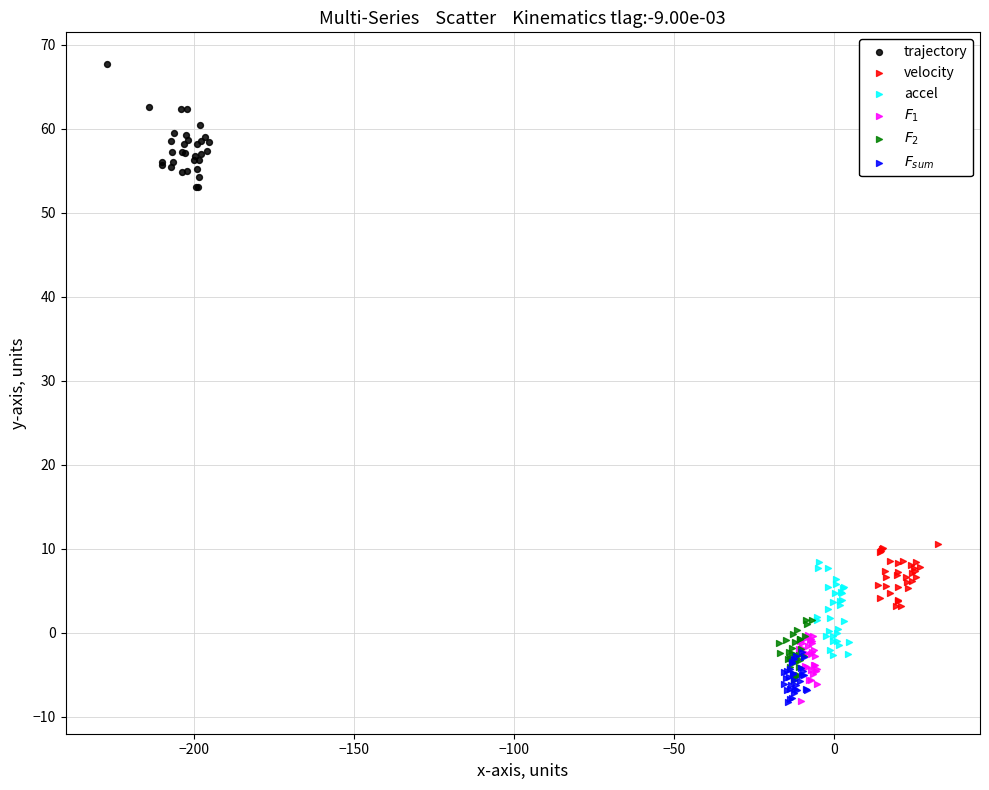

Which series contains the highest Y value?

trajectory